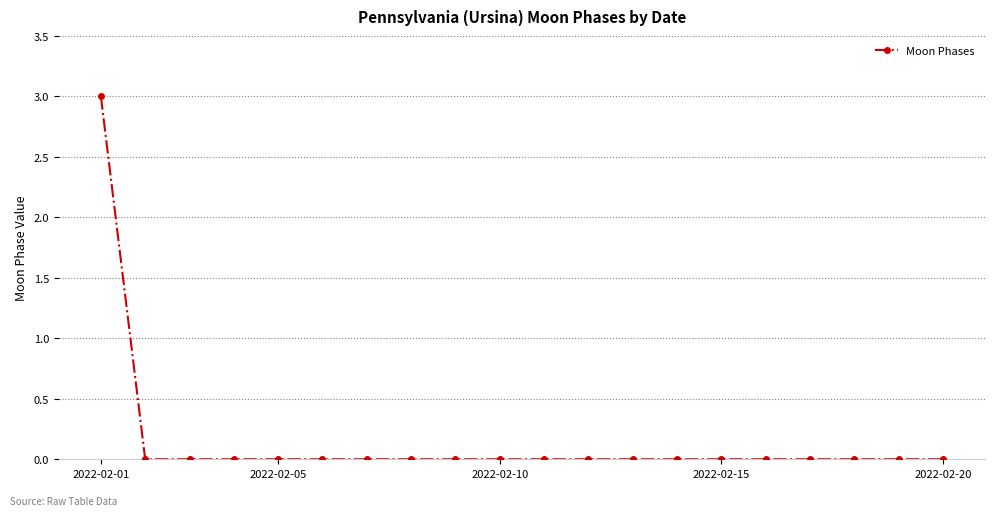

Reading right to left, what are all the values shown in this chart?

0	0	0	0	0	0	0	0	0	0	0	0	0	0	0	0	0	0	0	3